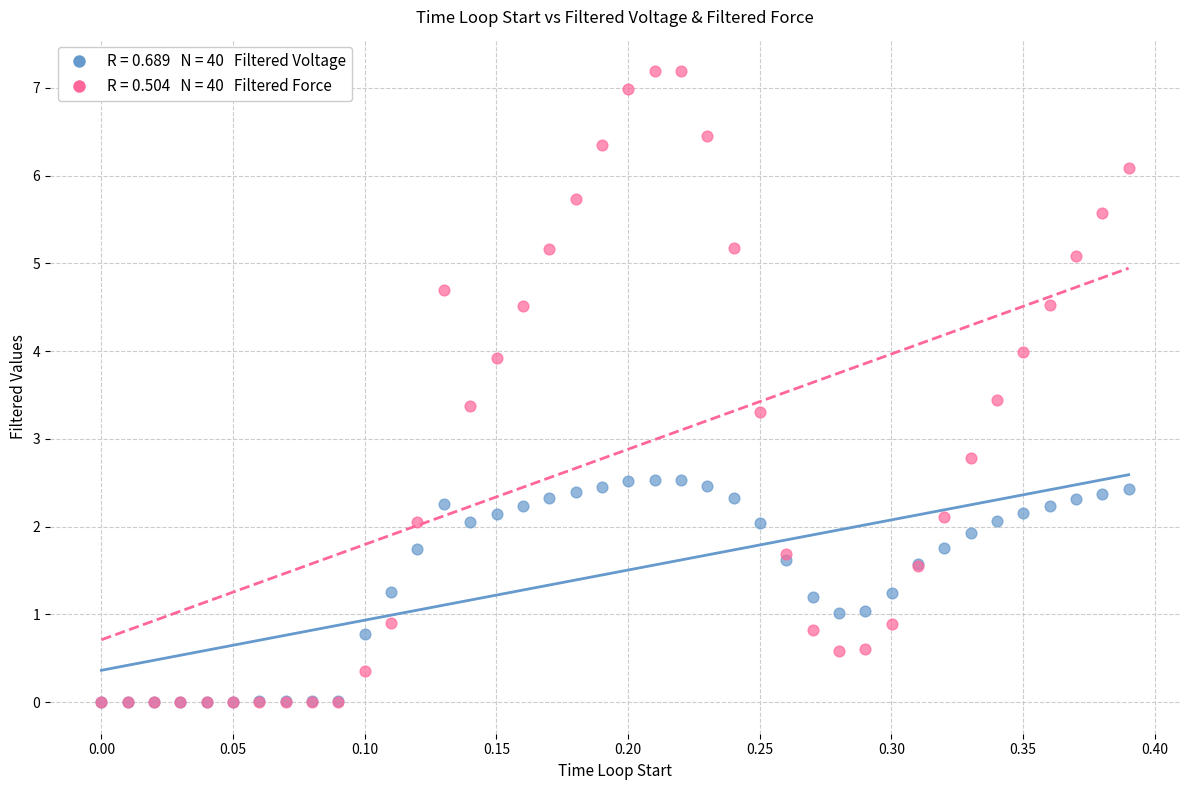

Across all series, what Y value is closest to 3?

2.8